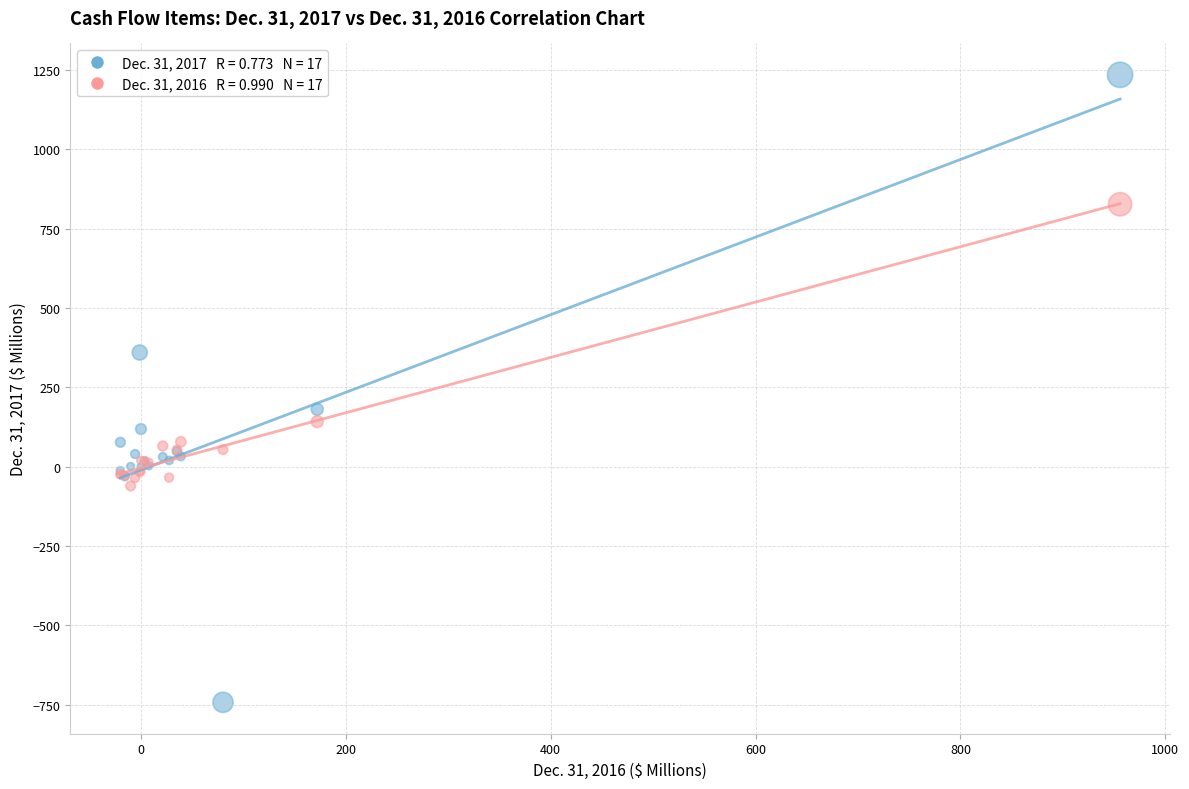

Across all series, what Y value is closest to 246?

181.1